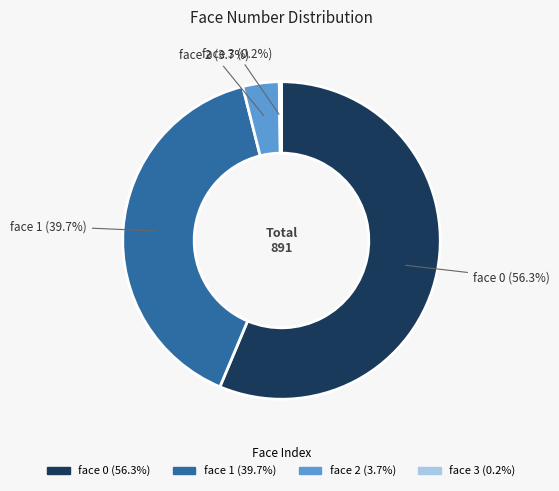

To the nearest percent, what is the difference between the face 1 and face 0 slice percentages?

17%